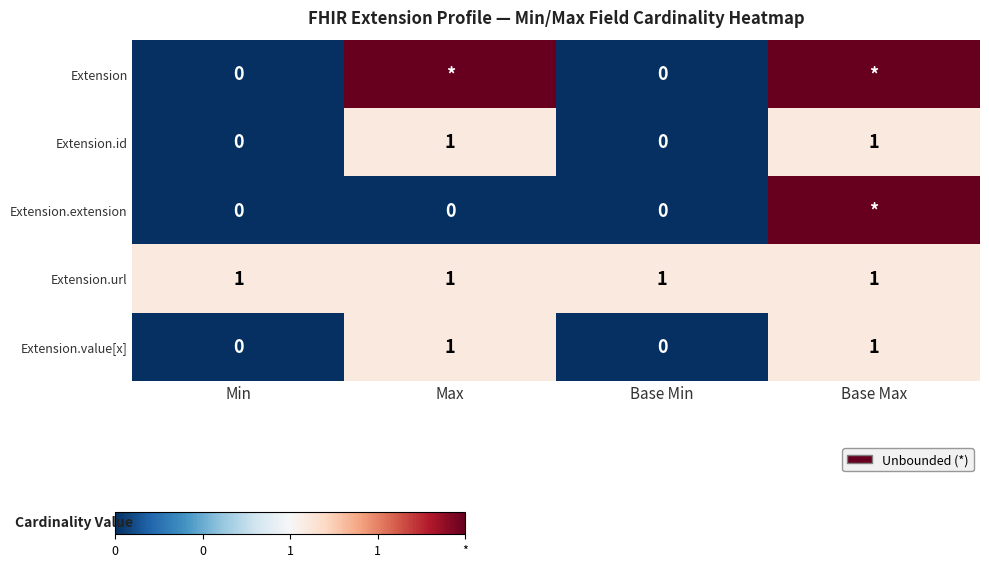

Which category has the highest value across all series?

Max